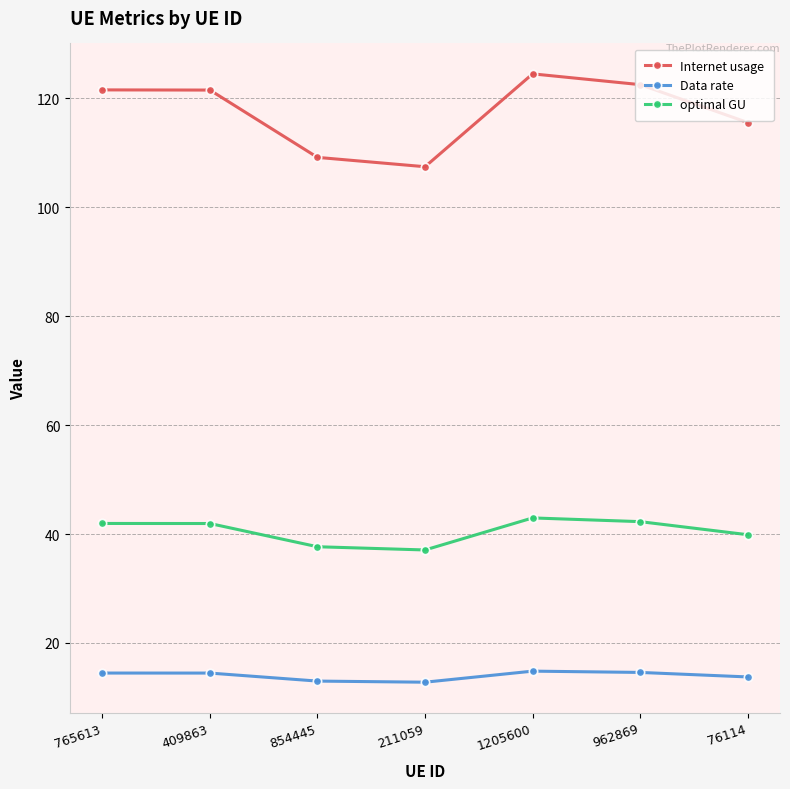

True or false: Data rate and Internet usage cross at least once.

False